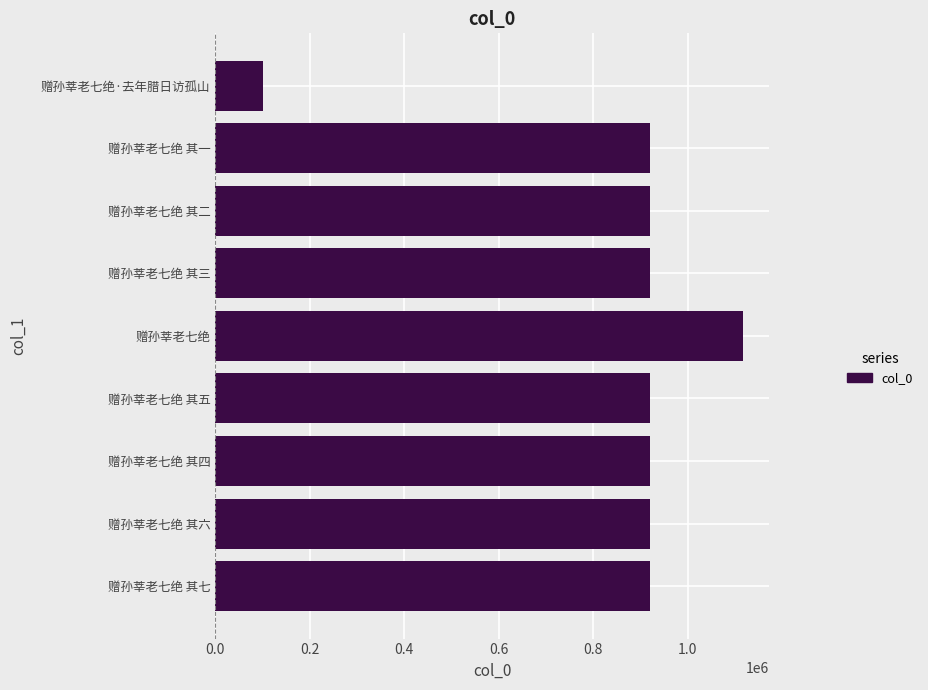

Which category has the lowest value across all series?

赠孙莘老七绝·去年腊日访孤山